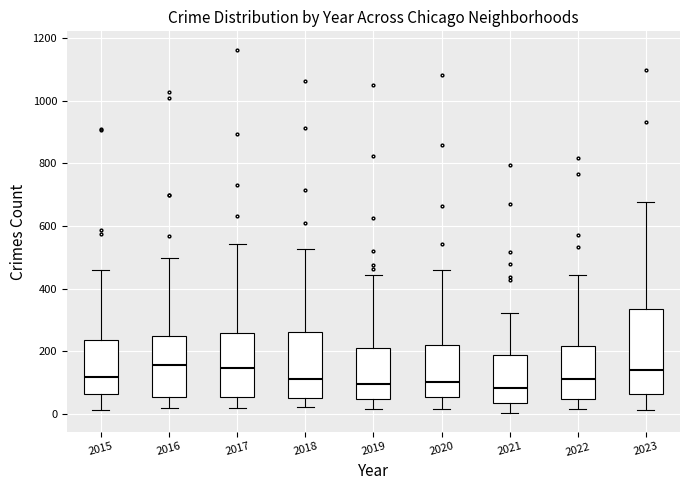

Reading left to right, read every box against the y-axis: the position of its median line, the range the box covers, and the ends of its whiskers. The values are not printed on the chart, so give them approximately, as read against the axis.

2015: median 120, box 60 to 240, whiskers 20 to 460
2016: median 160, box 60 to 240, whiskers 20 to 500
2017: median 140, box 60 to 260, whiskers 20 to 540
2018: median 120, box 60 to 260, whiskers 20 to 520
2019: median 100, box 40 to 220, whiskers 20 to 440
2020: median 100, box 60 to 220, whiskers 20 to 460
2021: median 80, box 40 to 180, whiskers 0 to 320
2022: median 120, box 40 to 220, whiskers 20 to 440
2023: median 140, box 60 to 340, whiskers 20 to 680